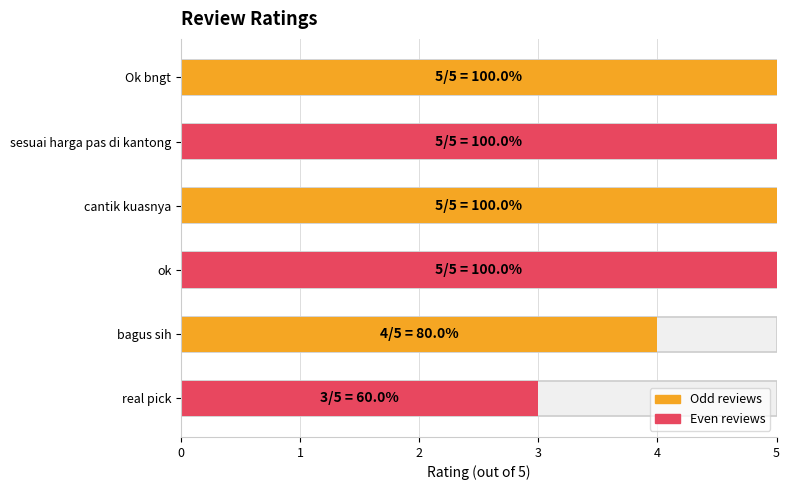

Does the chart contain any negative values?

No